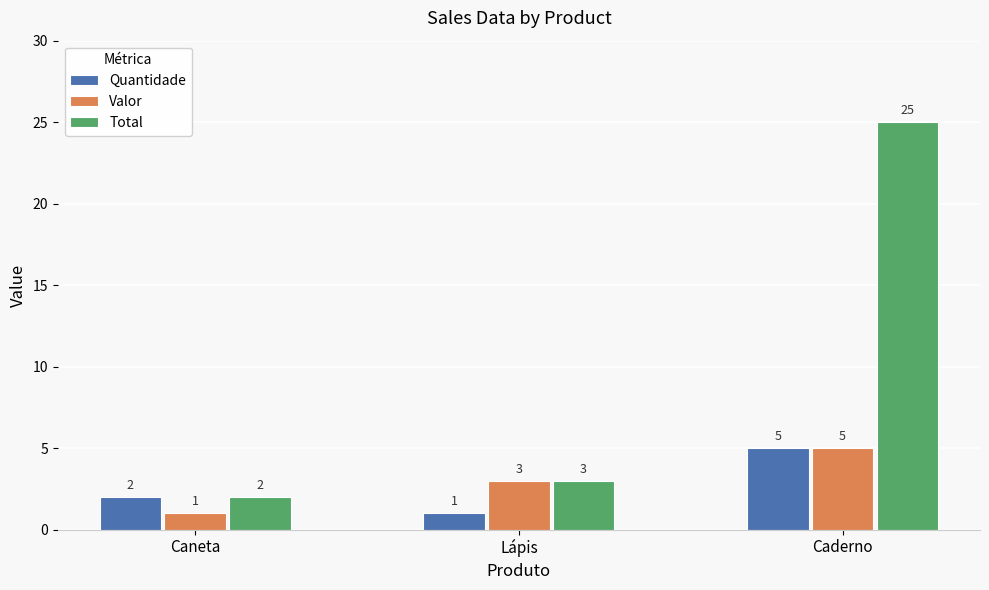

What is the minimum value shown in the chart?

1